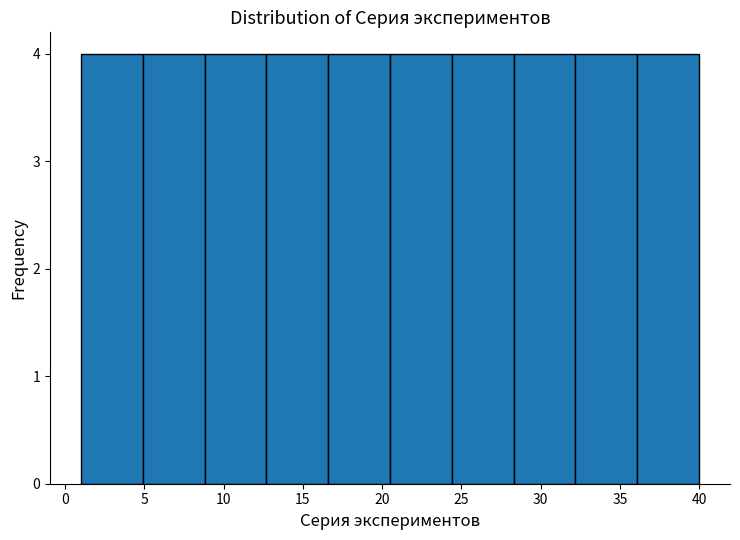

Reading left to right, list every bar in this chart as the range it spans on the x-axis followed by its height. Neither the bar edges nor the heights are printed on the chart, so give them approximately, as read against the axes.

1.0 to 4.9: 4
4.9 to 8.8: 4
8.8 to 12.7: 4
12.7 to 16.6: 4
16.6 to 20.5: 4
20.5 to 24.4: 4
24.4 to 28.3: 4
28.3 to 32.2: 4
32.2 to 36.1: 4
36.1 to 40.0: 4